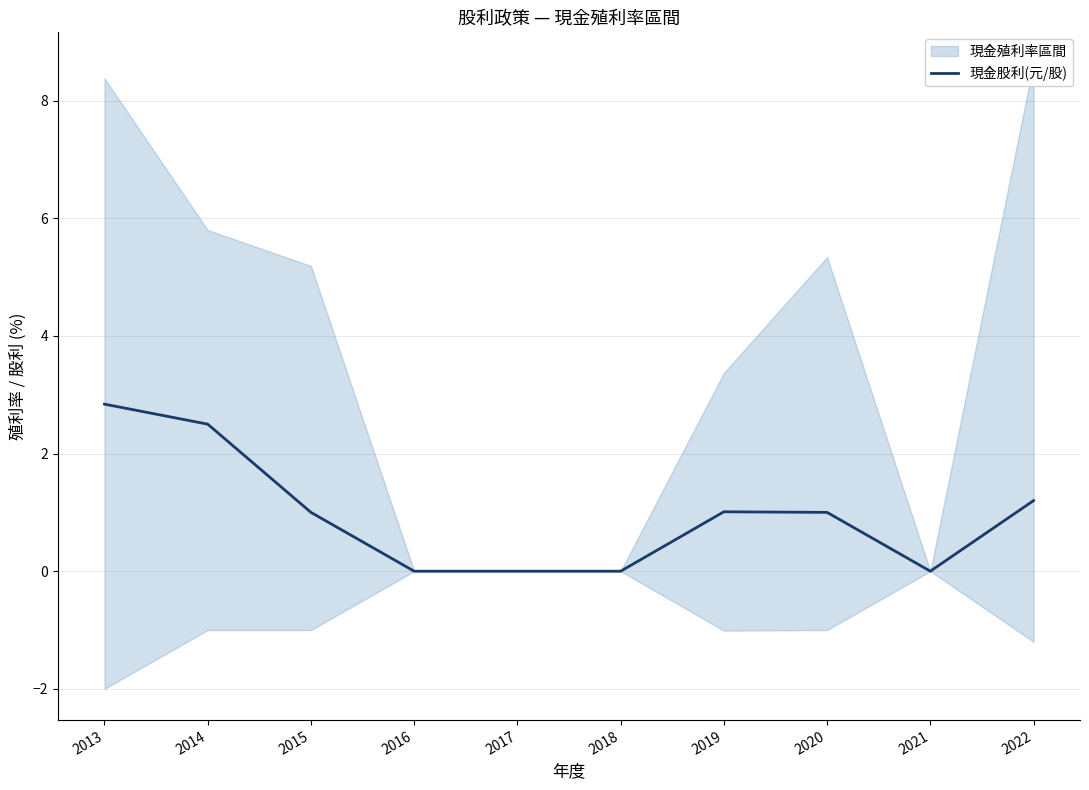

Rank the categories by value from lowest to highest.

2016, 2017, 2018, 2021, 2015, 2020, 2019, 2022, 2014, 2013